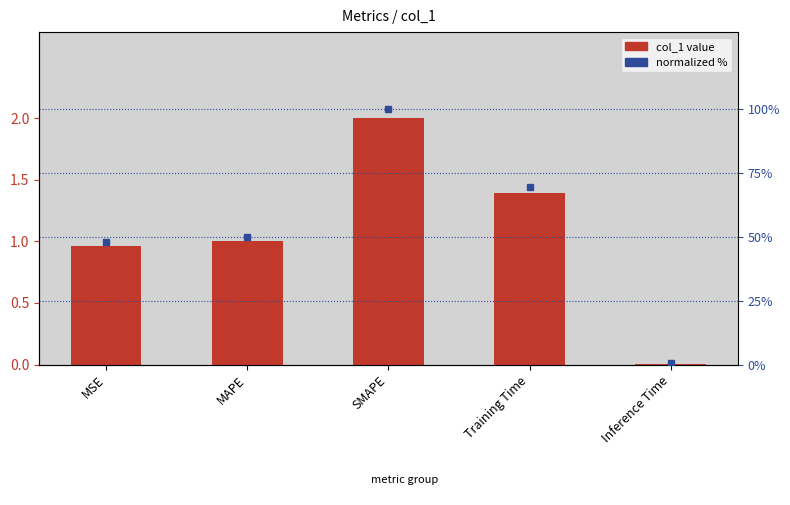

What position from the right is SMAPE?

3